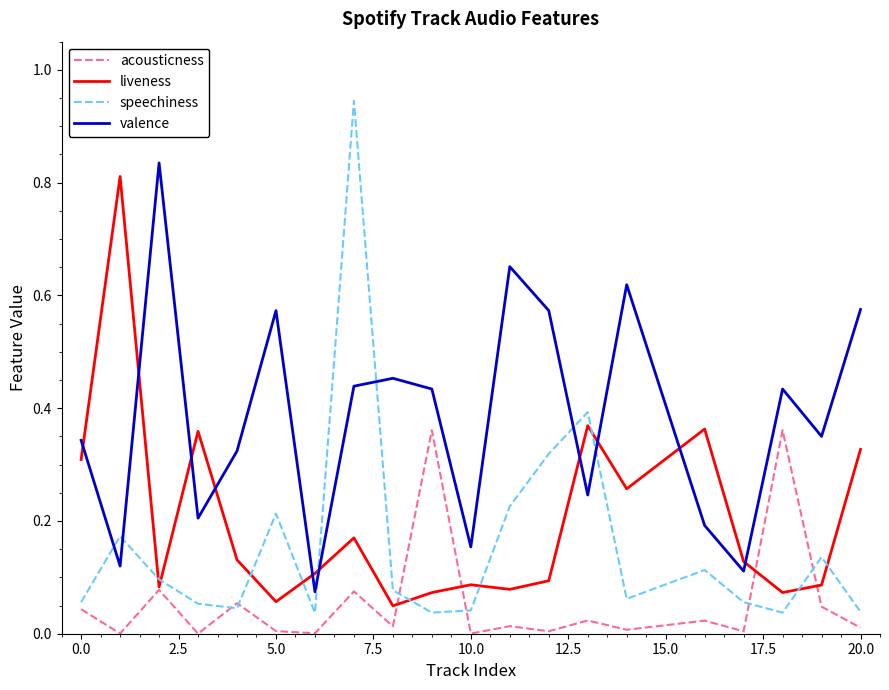

Which series ends up on top after the final intersection of valence and speechiness?

valence